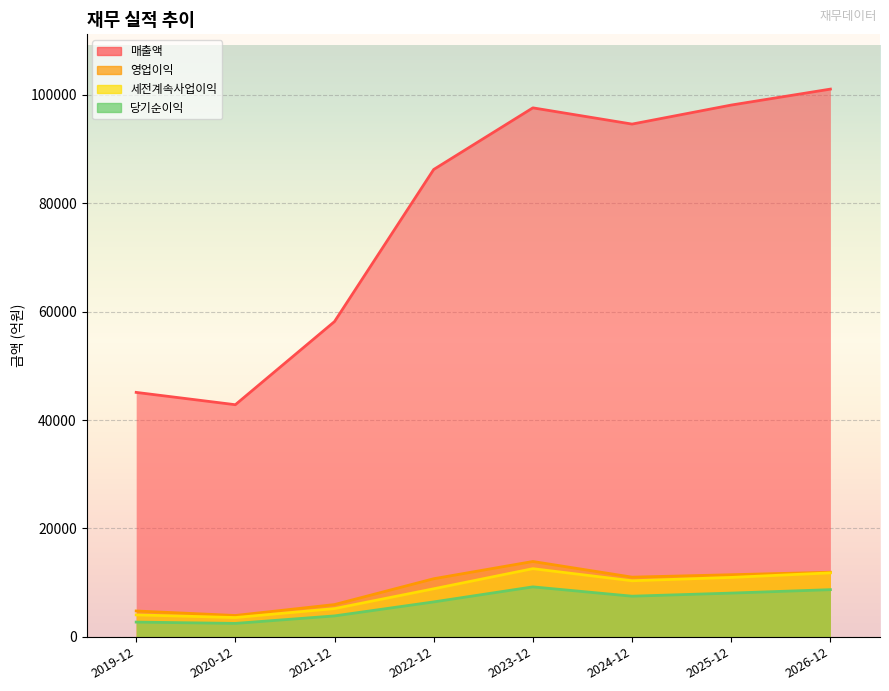

Reading left to right, what are all the values shown in this chart?

매출액: 45096	42821	58162	86219	97589	94595	98104	101049
영업이익: 4770	3939	5953	10716	13899	11011	11457	11915
세전계속사업이익: 4049	3558	5210	8863	12573	10343	10962	11798
당기순이익: 2721	2475	3859	6441	9215	7497	8068	8702